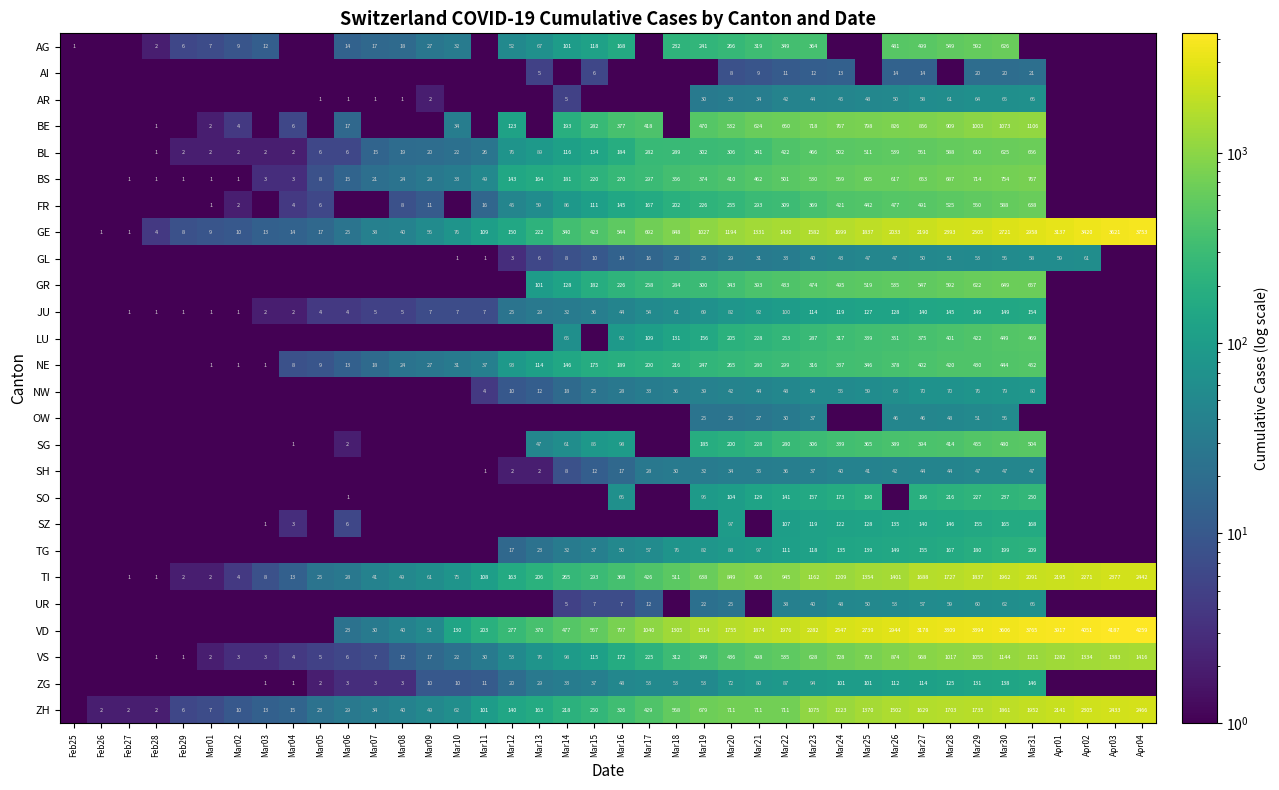

The value of BE at Mar28 is 909.0. True or false?

True